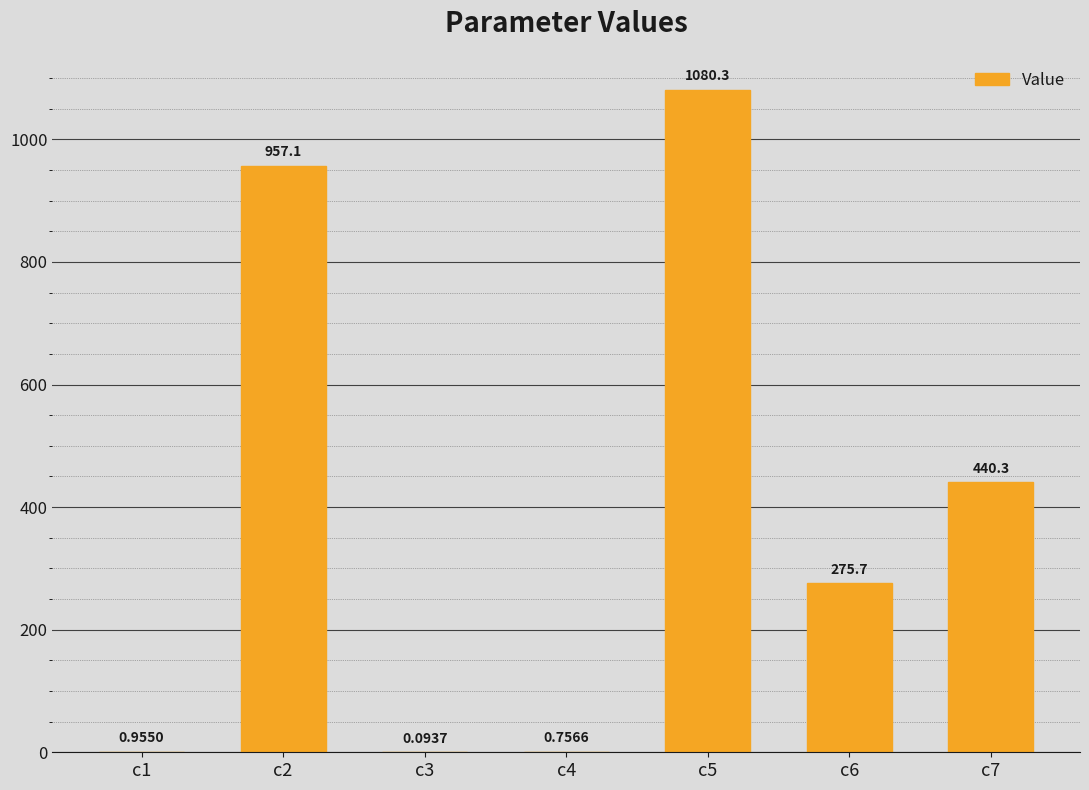

What is the difference between the values at c1 and c3?

0.9